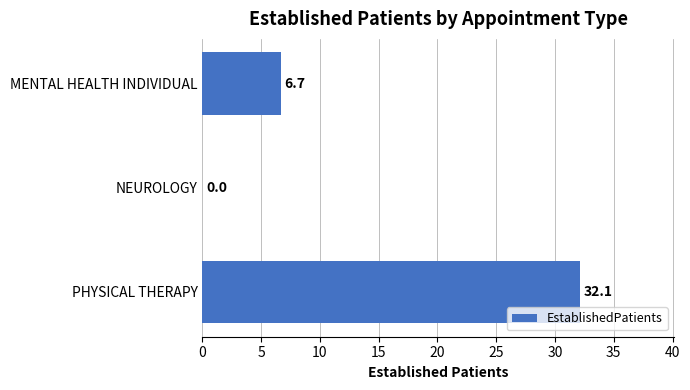

What is the sum of the values at PHYSICAL THERAPY and NEUROLOGY?

32.1